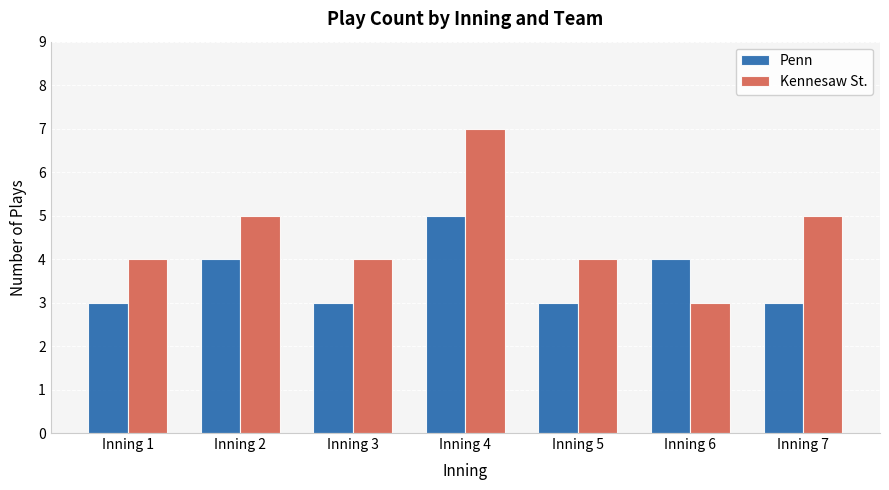

Between Inning 3 and Inning 4, which series saw the biggest shift?

Kennesaw St.